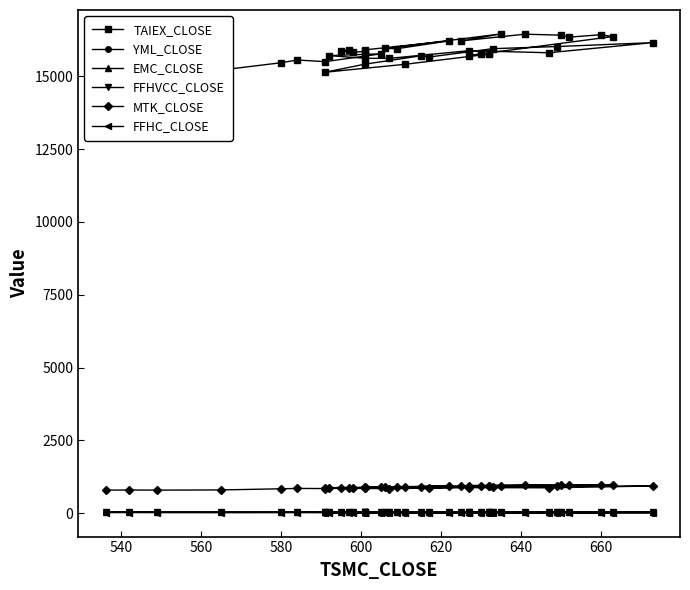

Which series has the largest total across all categories?

TAIEX_CLOSE